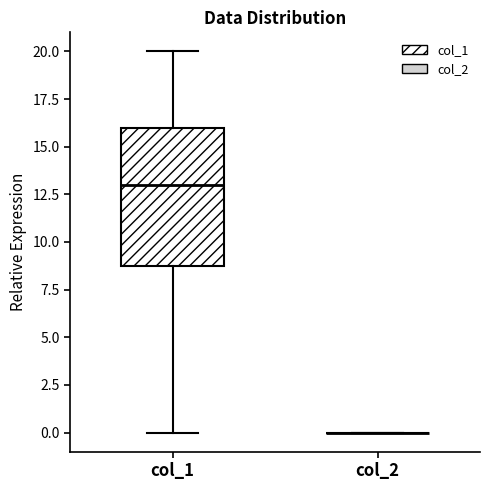

Comparing the boxes themselves (not the whiskers), which one is the tallest?

col_1